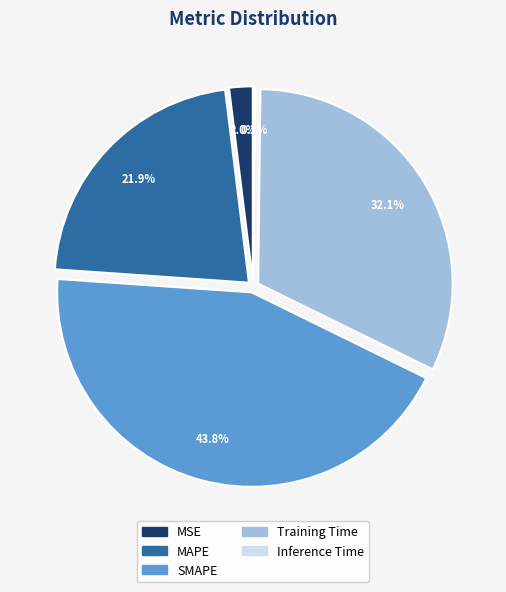

Which slice is the largest?

SMAPE